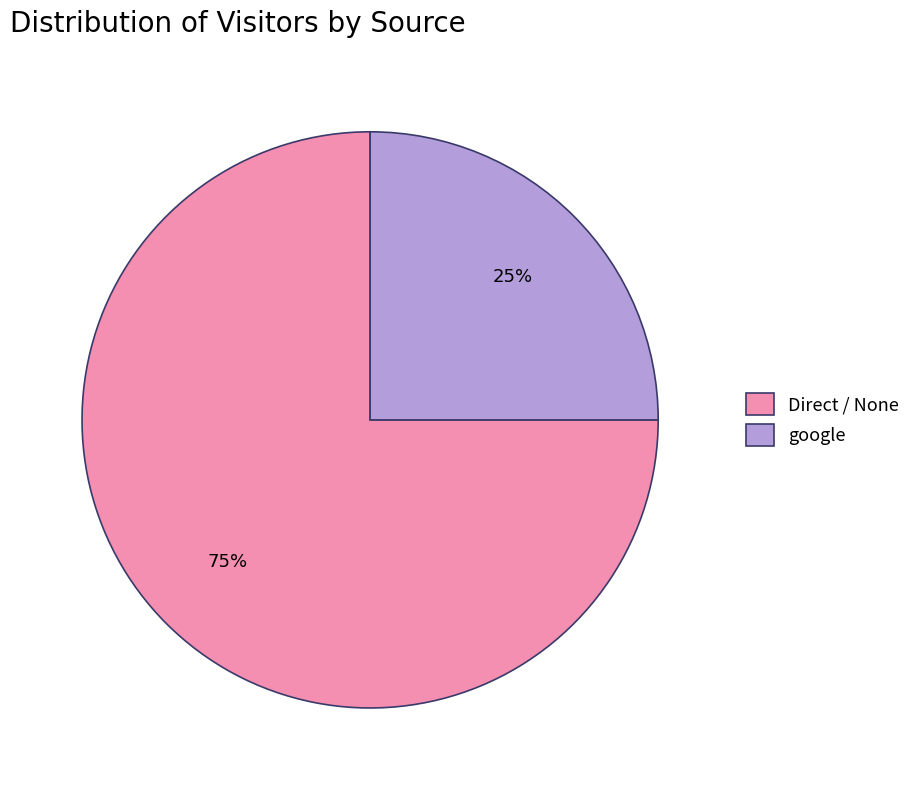

The google slice represents 13% of the pie. True or false?

False